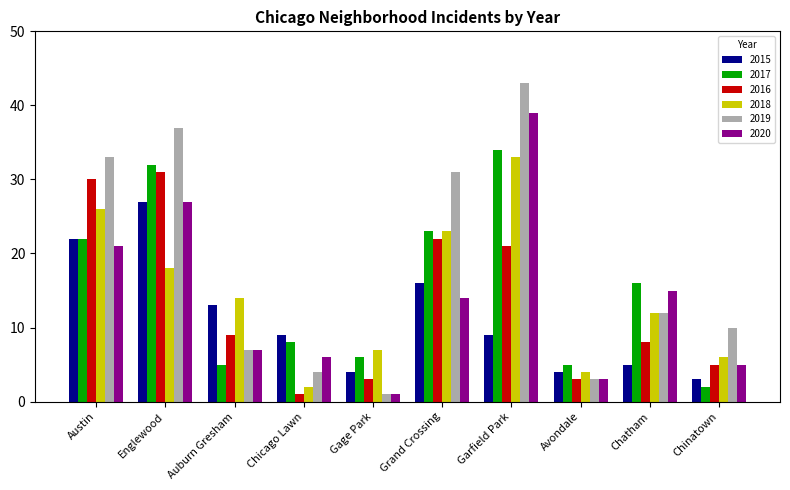

At which label does 2018 first exceed 14?

Austin